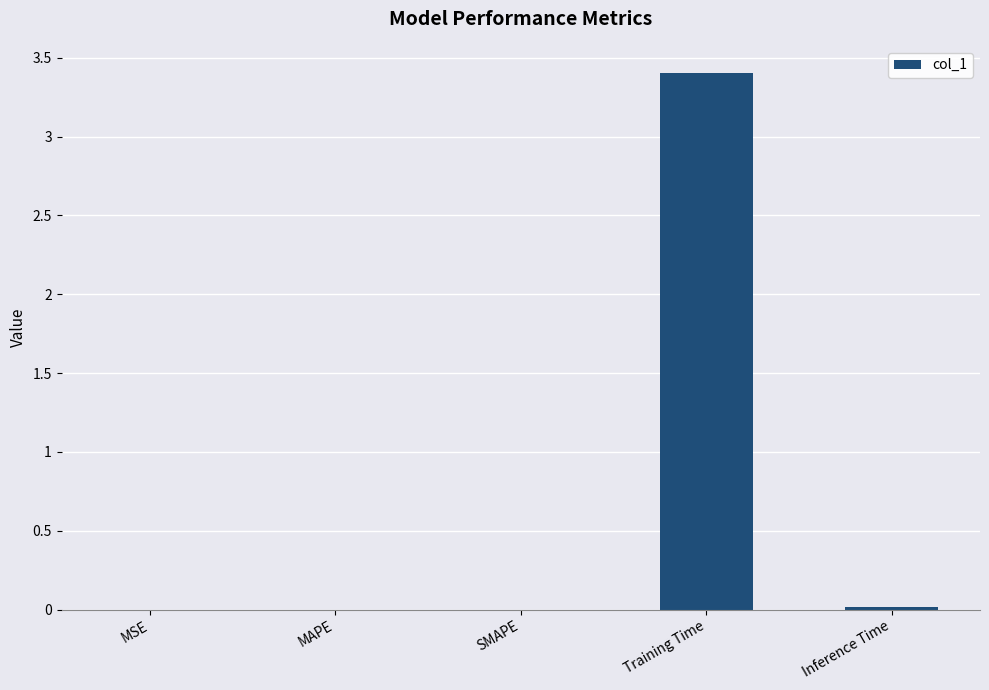

What is the greatest value displayed?

3.4